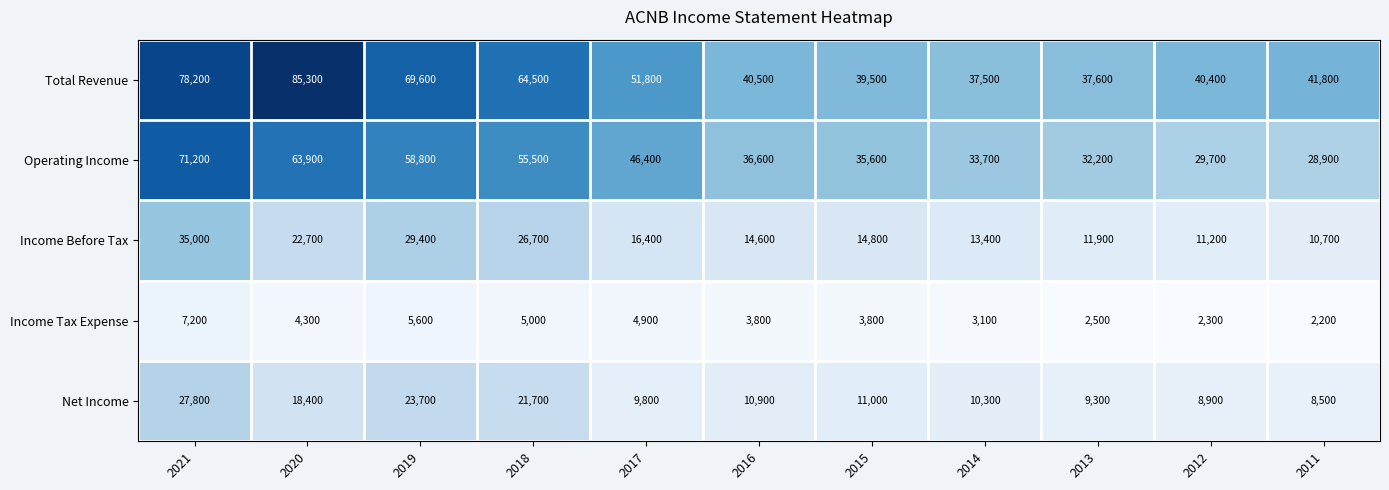

Between 2016 and 2013, which series saw the biggest shift?

Operating Income